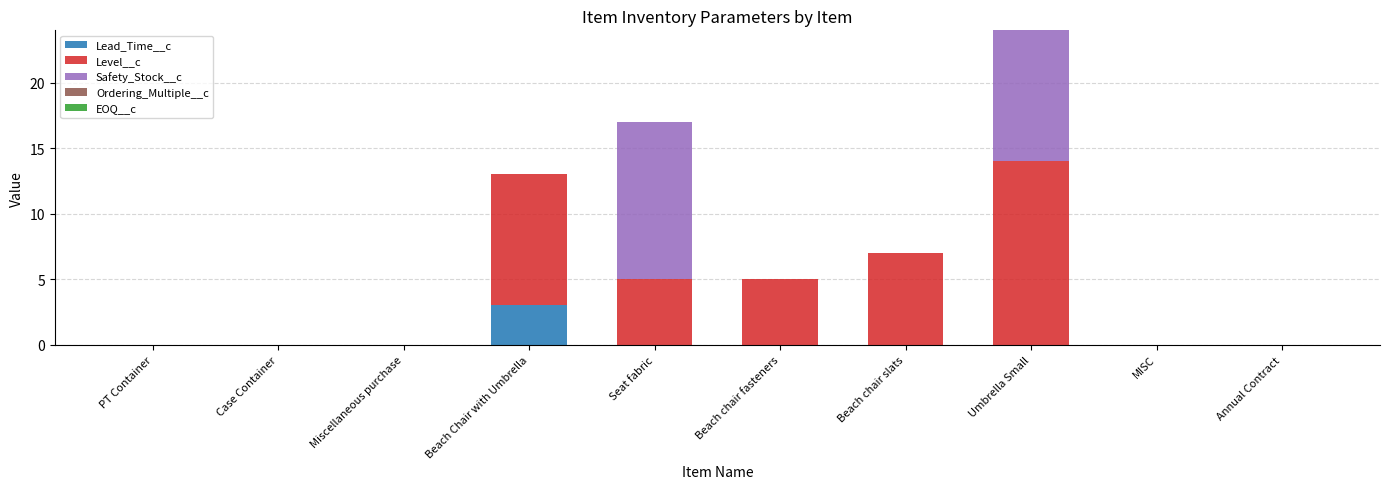

Which category has the highest value in the Lead_Time__c series?

Beach Chair with Umbrella